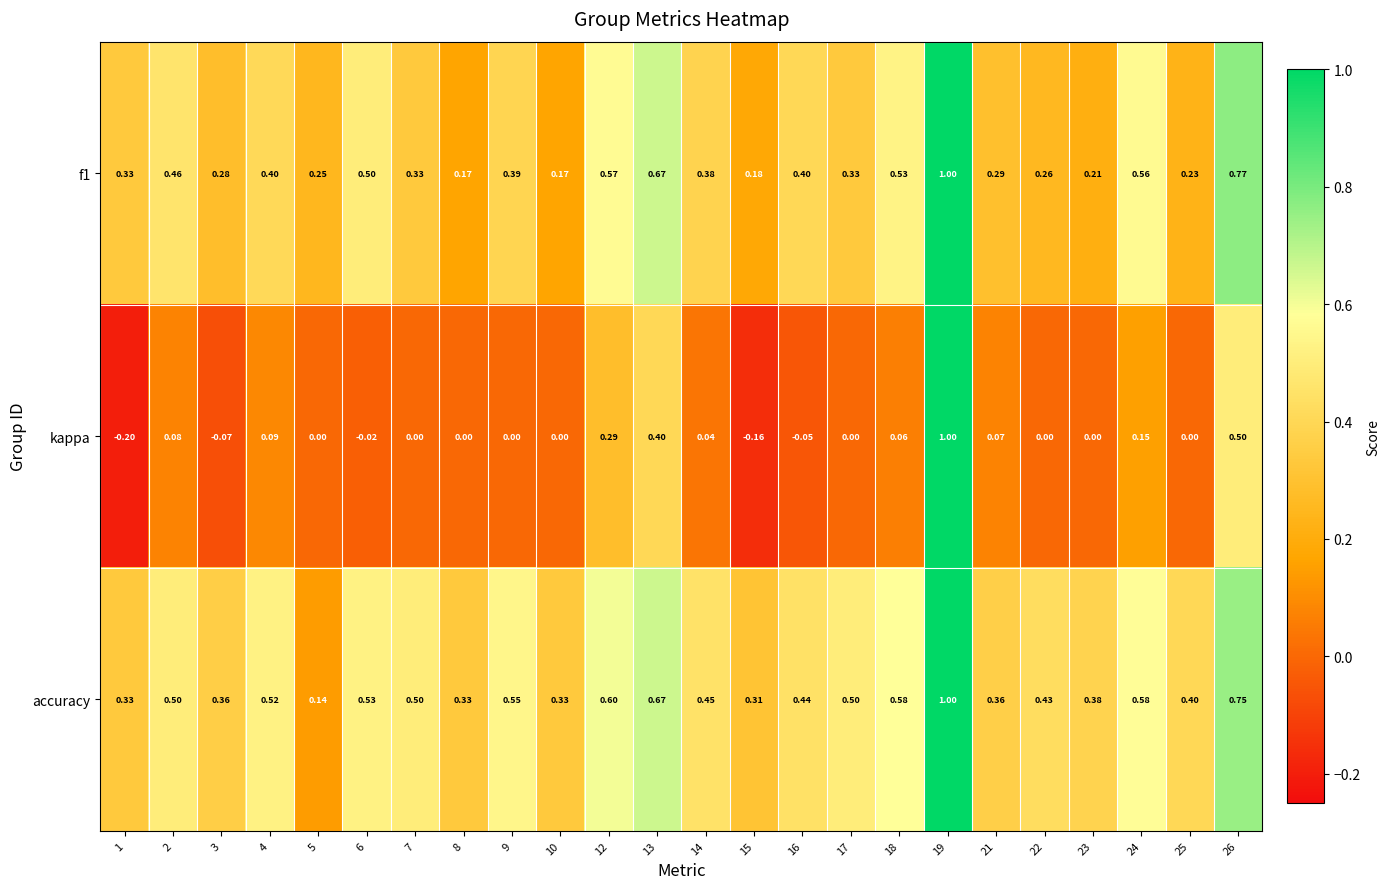

How many distinct data groups are displayed?

3